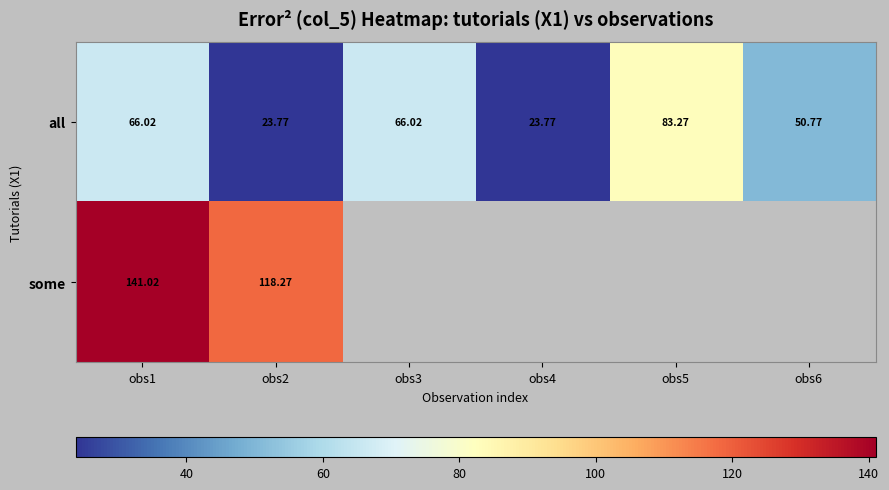

Is the value of some at obs2 greater than the value of all at obs5?

Yes